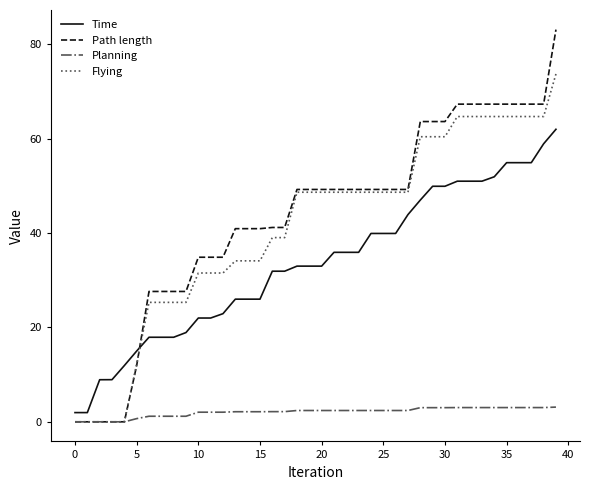

How many intersections are there between Path length and Time?

1